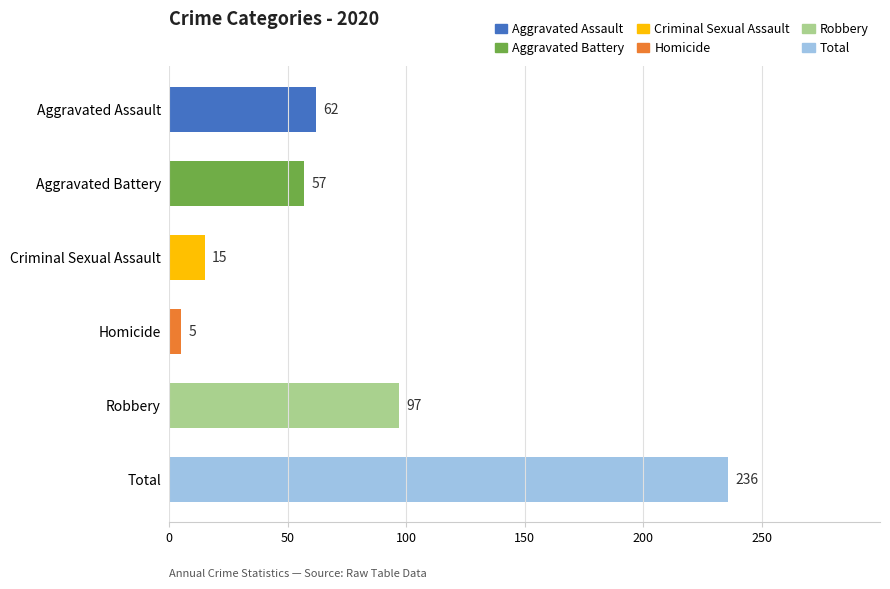

What is the minimum value shown in the chart?

5